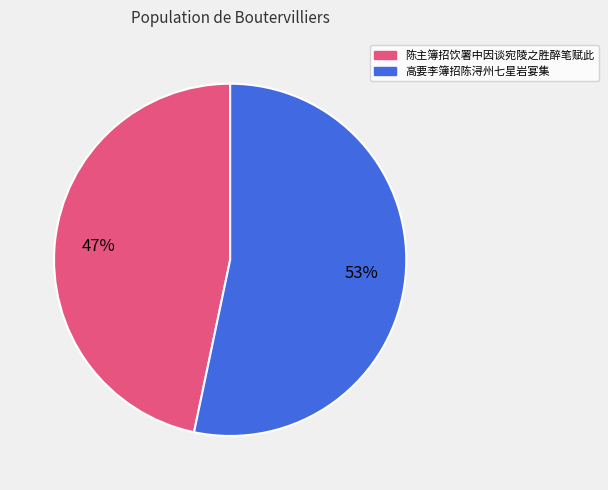

What percentage is the 陈主簿招饮署中因谈宛陵之胜醉笔赋此 slice, to the nearest percent?

47%